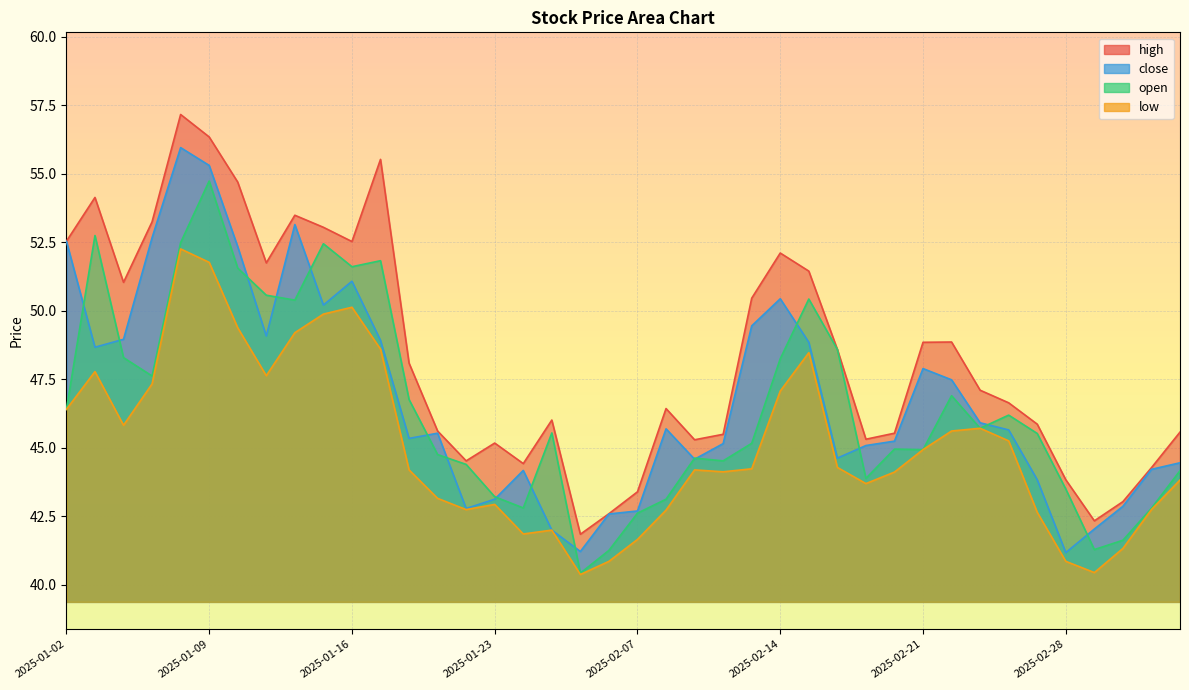

Rank the categories by close value from highest to lowest.

2025-01-08, 2025-01-09, 2025-01-14, 2025-01-07, 2025-01-02, 2025-01-10, 2025-01-16, 2025-02-14, 2025-01-15, 2025-02-13, 2025-01-13, 2025-01-06, 2025-01-17, 2025-02-17, 2025-01-03, 2025-02-21, 2025-02-24, 2025-02-25, 2025-02-10, 2025-02-26, 2025-01-21, 2025-01-20, 2025-02-20, 2025-02-12, 2025-02-19, 2025-02-18, 2025-02-11, 2025-03-06, 2025-03-05, 2025-01-24, 2025-02-27, 2025-01-23, 2025-03-04, 2025-01-22, 2025-02-07, 2025-02-06, 2025-03-03, 2025-01-27, 2025-02-05, 2025-02-28